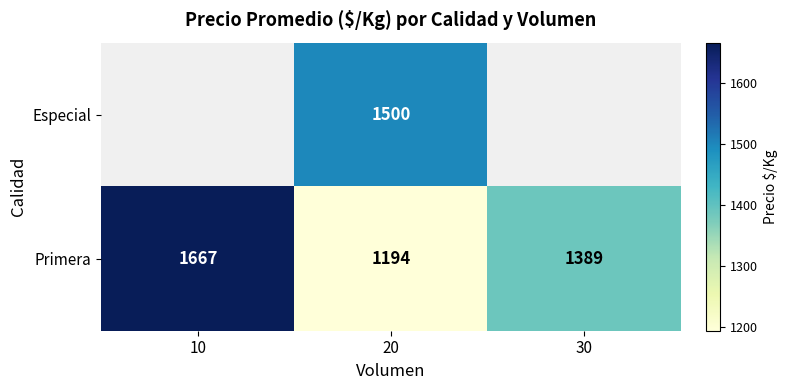

At which label does Primera reach its minimum?

20